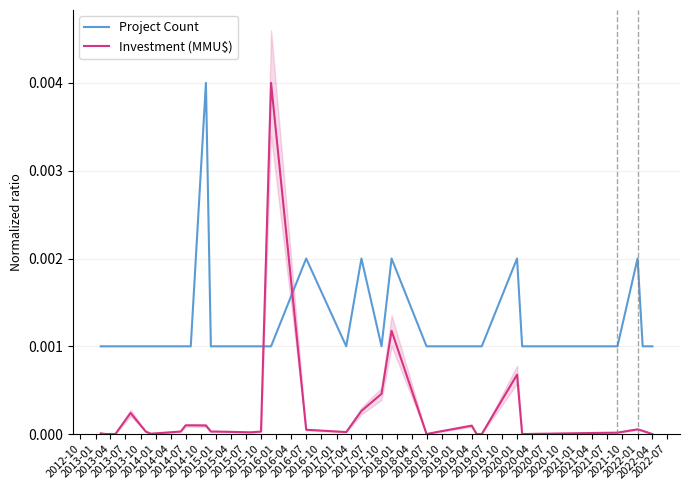

True or false: Investment (MMU$) has more than 2 interior local peaks.

True